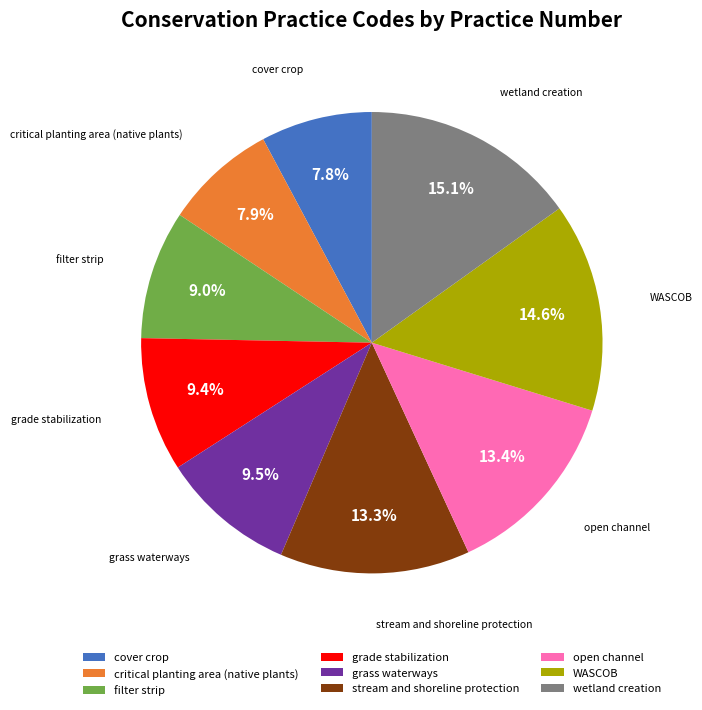

How much of the chart is everything except open channel?

86.6%